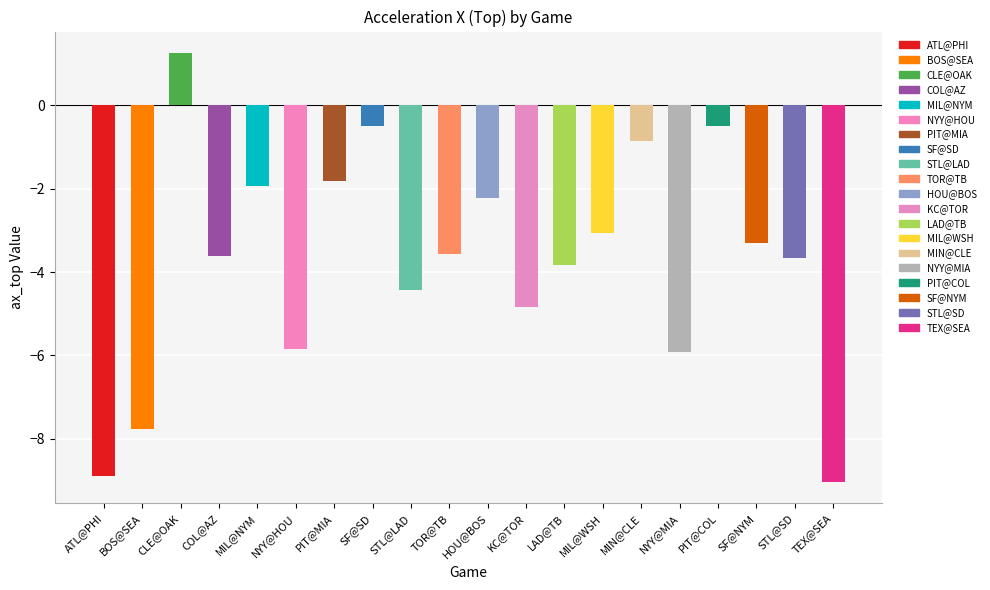

What is the lowest value of the ax_top series?

-9.0